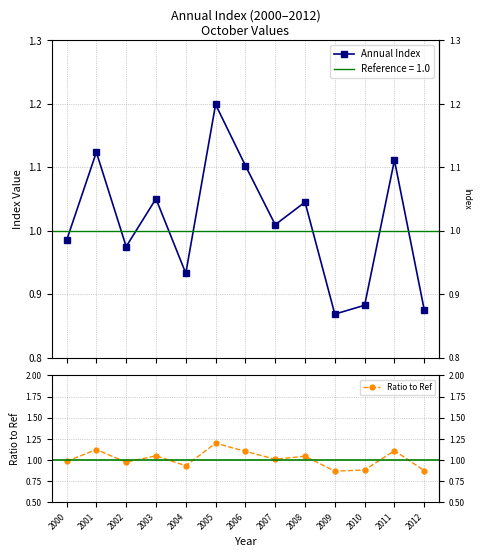

Reading left to right, list all the values displayed in this chart.

Annual Index: 2000=1.0	2001=1.1	2002=1.0	2003=1.1	2004=0.9	2005=1.2	2006=1.1	2007=1.0	2008=1.0	2009=0.9	2010=0.9	2011=1.1	2012=0.9
Ratio to Ref: 2000=1.0	2001=1.1	2002=1.0	2003=1.1	2004=0.9	2005=1.2	2006=1.1	2007=1.0	2008=1.0	2009=0.9	2010=0.9	2011=1.1	2012=0.9